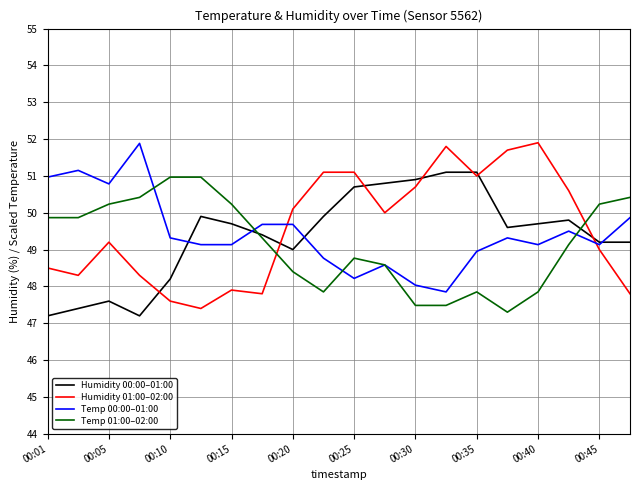

Which series has the largest total across all categories?

Humidity 01:00–02:00